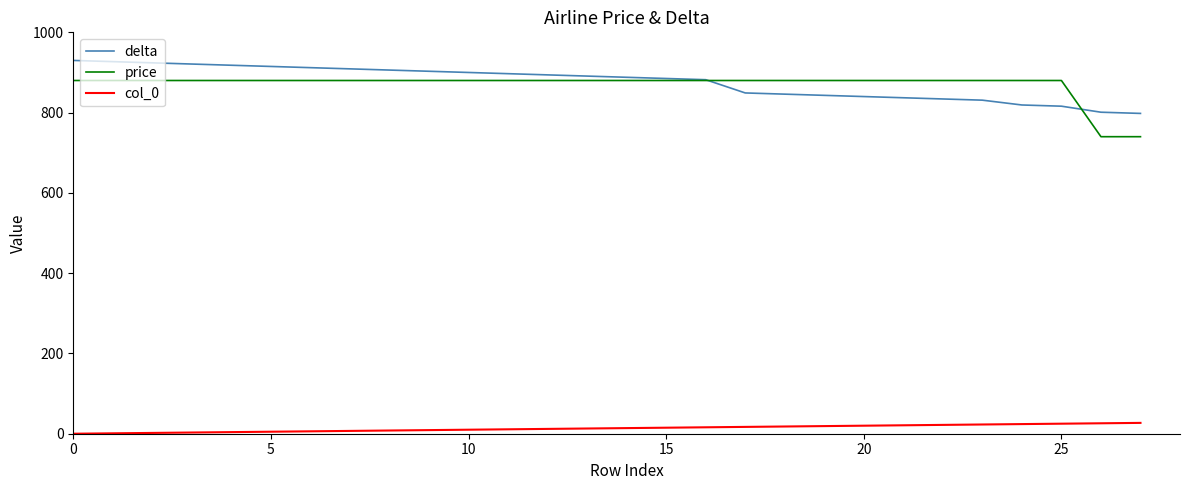

List the series in order of their peak value, lowest first.

col_0, price, delta